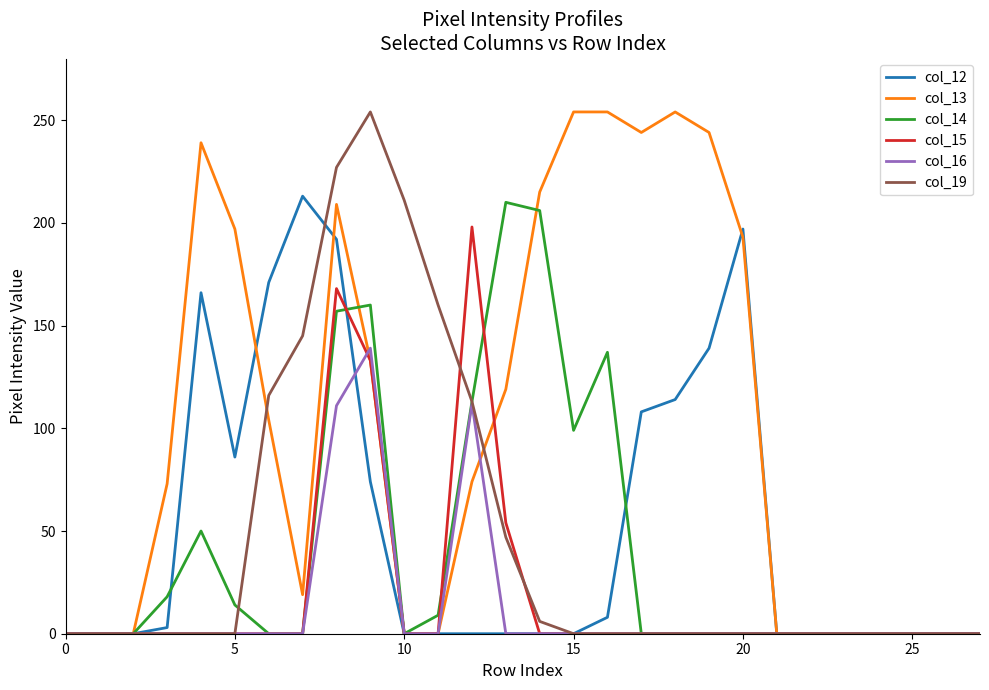

How many categories are shown in the chart?

28